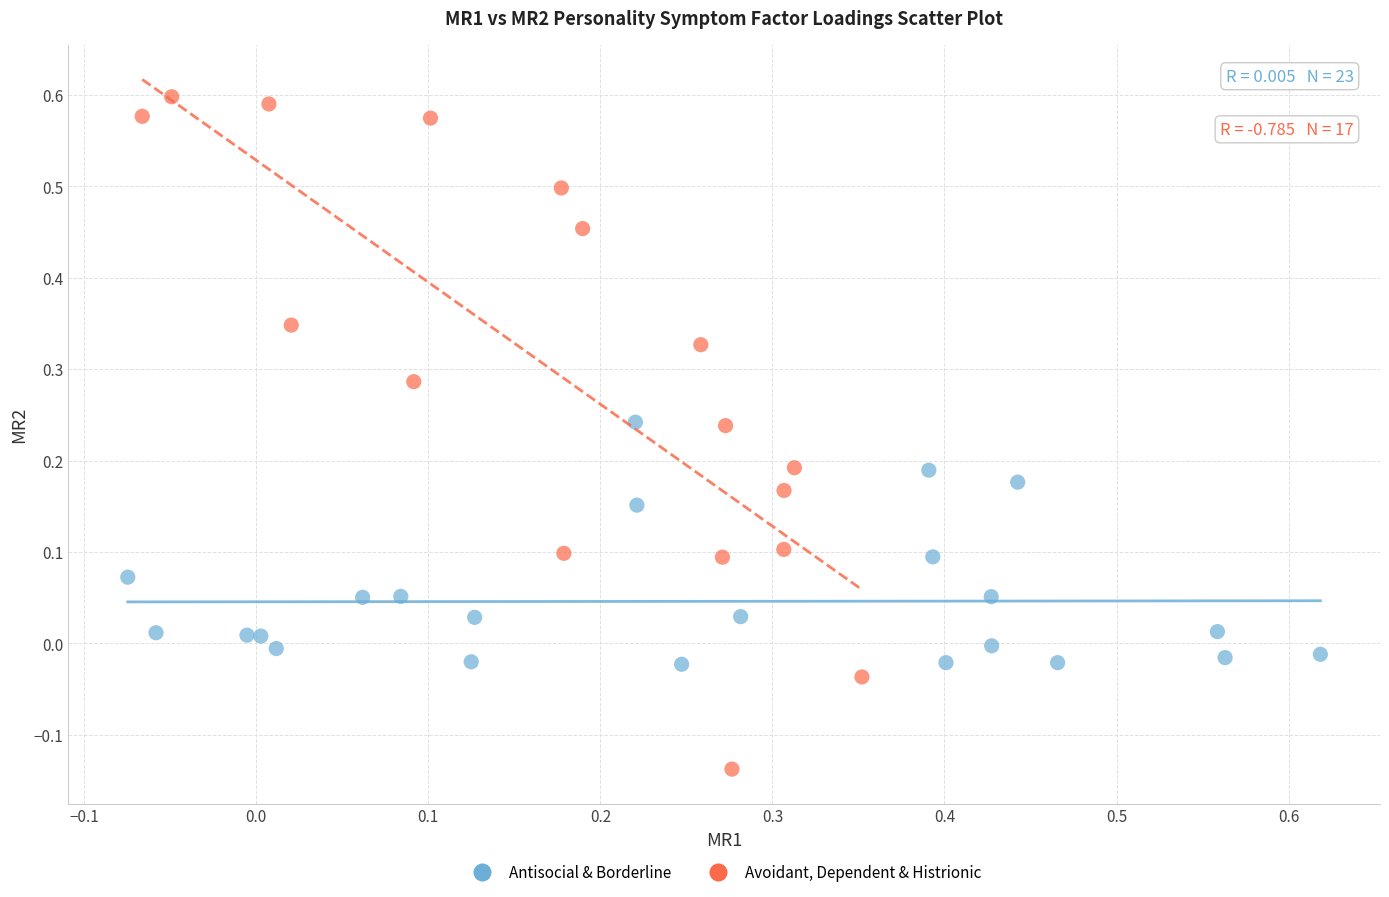

Which series reaches the minimum Y coordinate?

Avoidant, Dependent & Histrionic